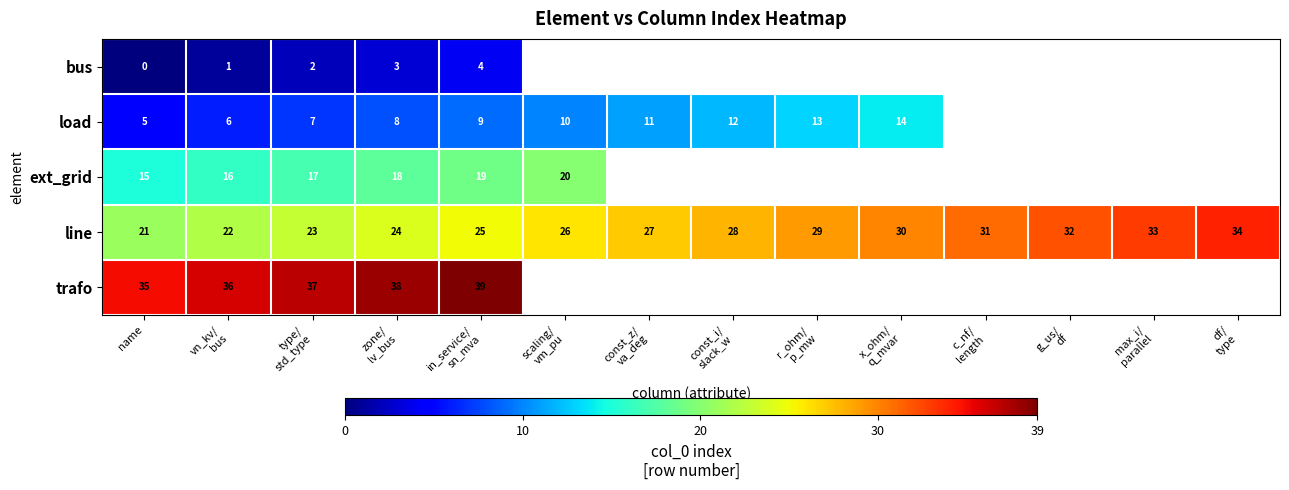

Which category has the lowest value across all series?

name